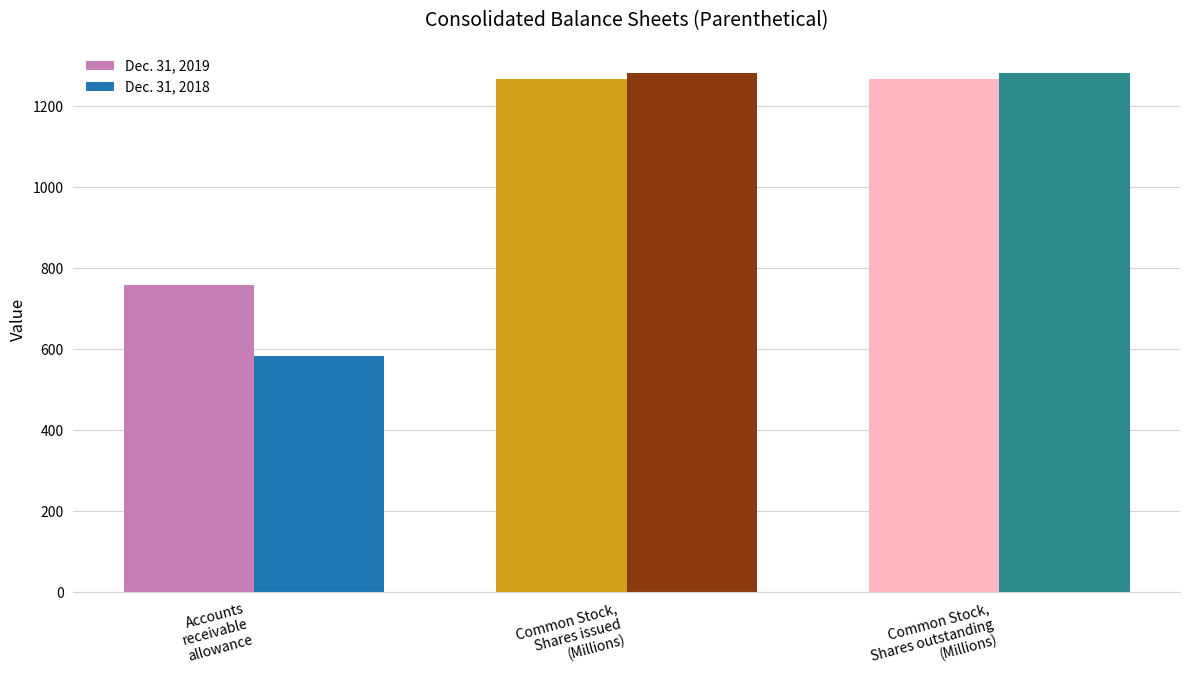

Is it true that Dec. 31, 2019 equals 1266 at Common Stock,
Shares issued
(Millions)?

True